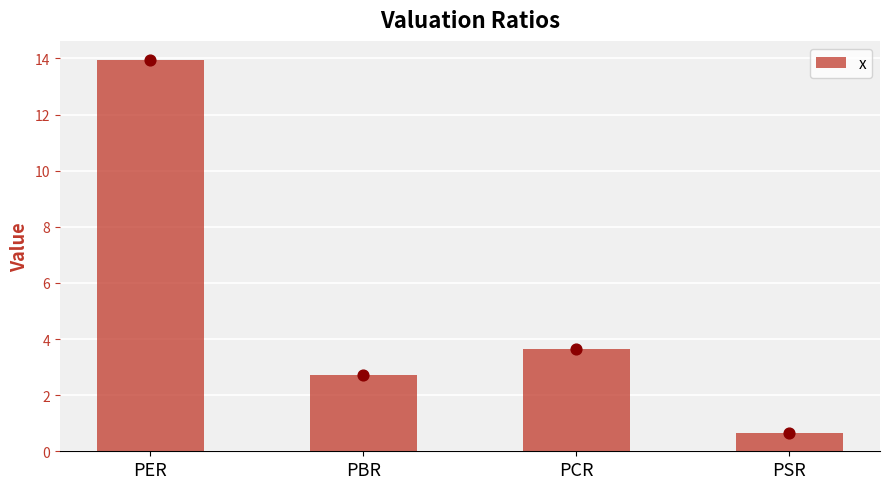

Which has a higher value, PER or PSR?

PER